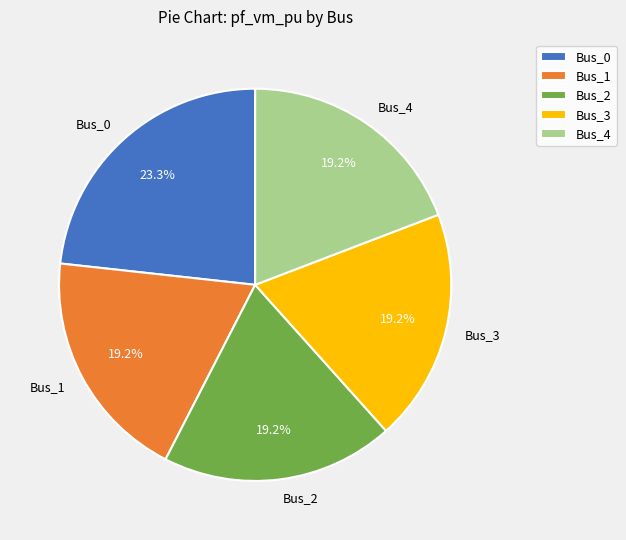

To the nearest percent, what is the difference between the largest and smallest slice percentages?

4%